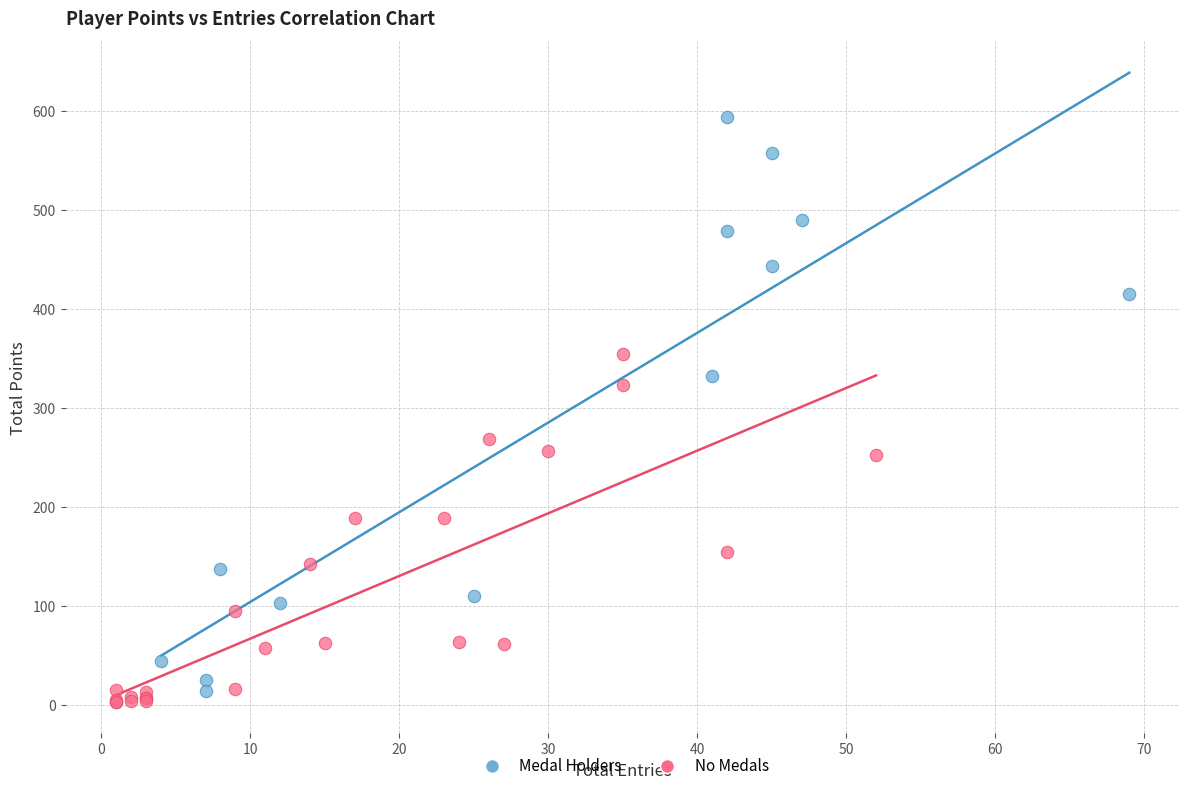

Which series has the largest Y range (max minus min)?

Medal Holders